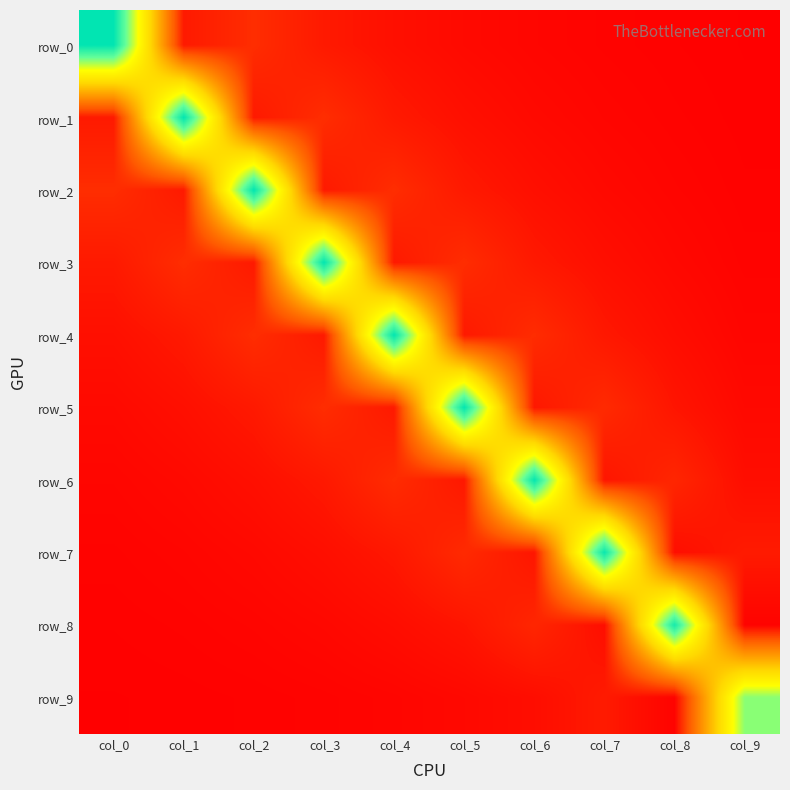

Which series has the largest total across all categories?

row_4